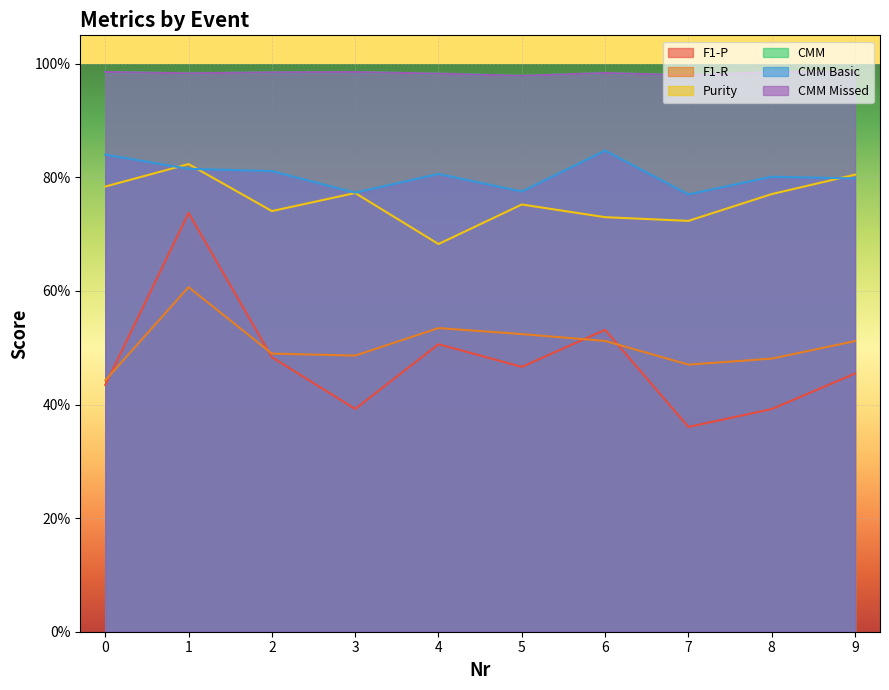

Which series has the largest total across all categories?

CMM